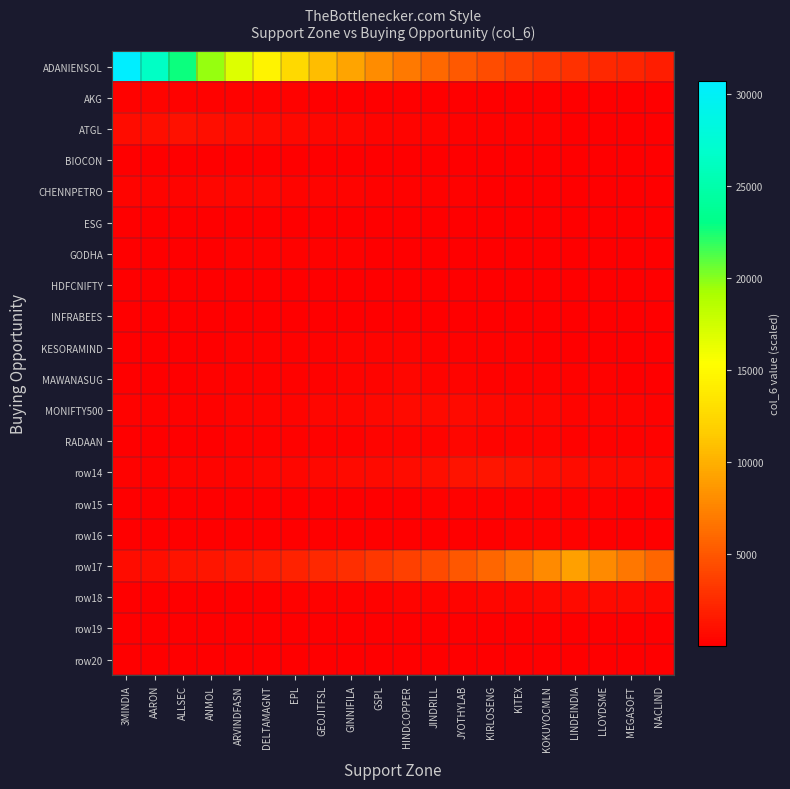

Count the number of categories in the chart.

20